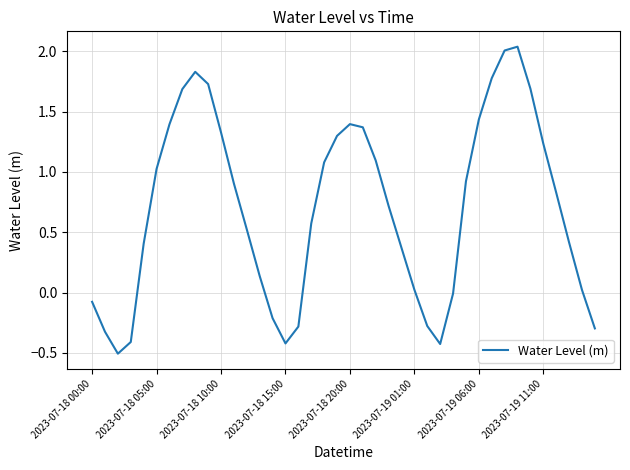

How many lines are shown in the chart?

1